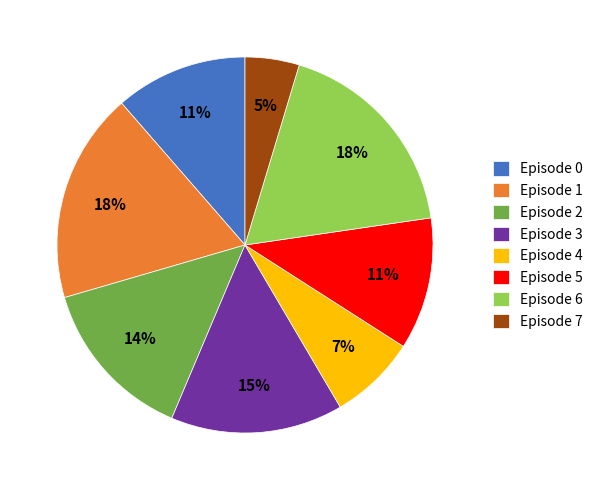

Between Episode 0 and Episode 4, which is larger?

Episode 0